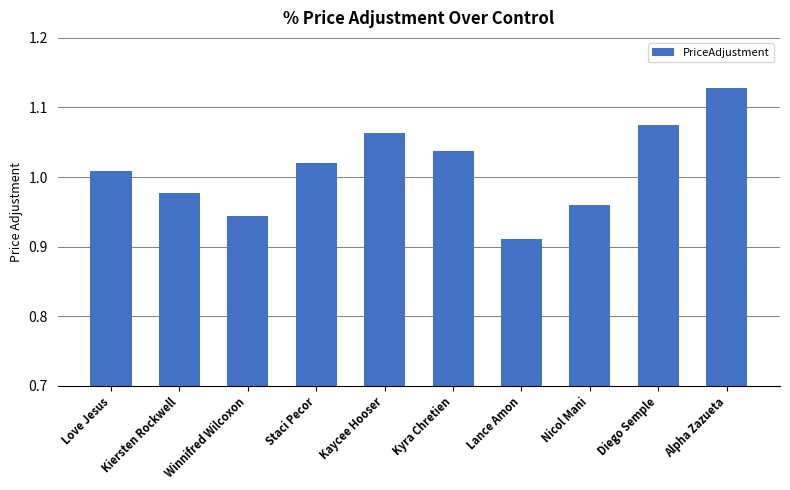

What is the change in value from Love Jesus to Kaycee Hooser?

+0.1